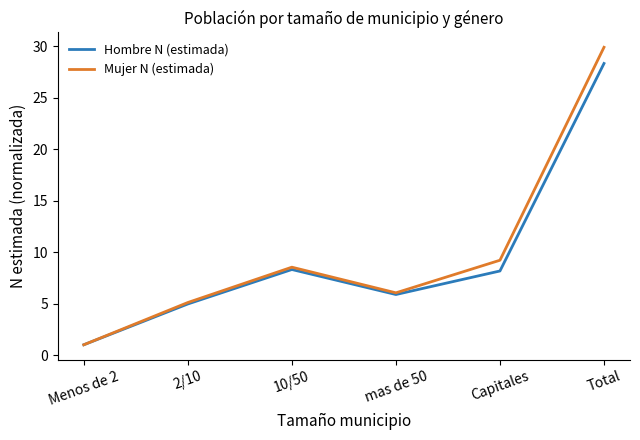

How many categories are shown in the chart?

6